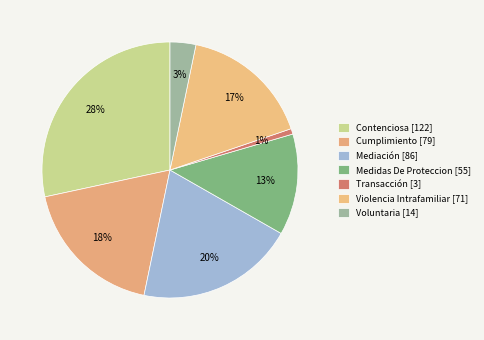

Is it true that Transacción is 11% of the pie?

False